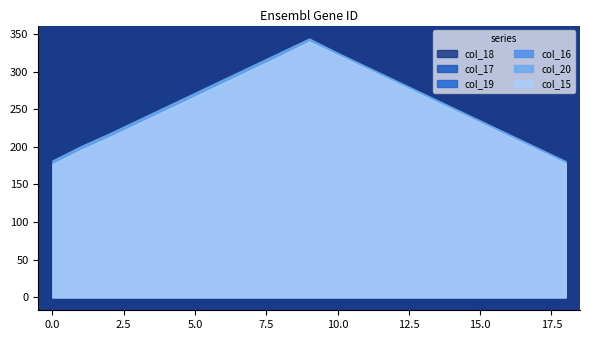

List the series in order of their peak value, highest first.

col_20, col_19, col_18, col_17, col_16, col_15